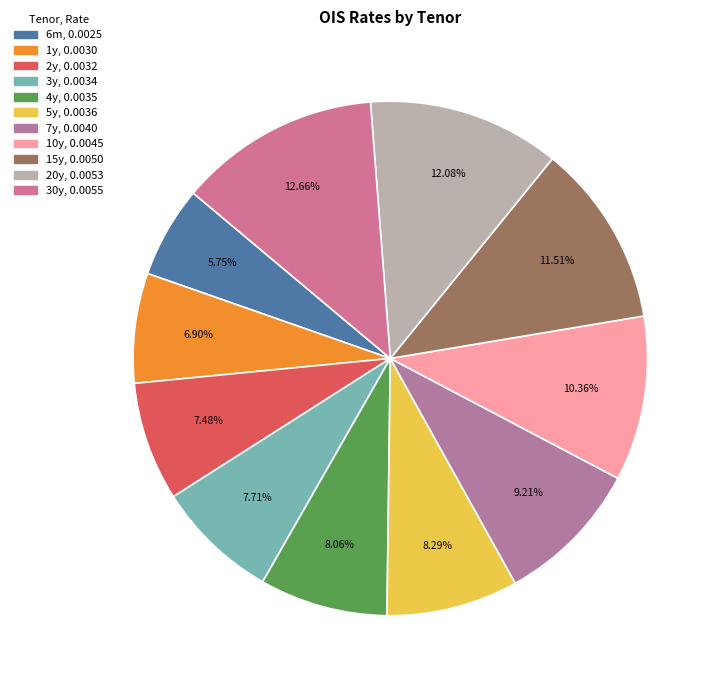

How much of the chart is everything except 7y?

90.8%